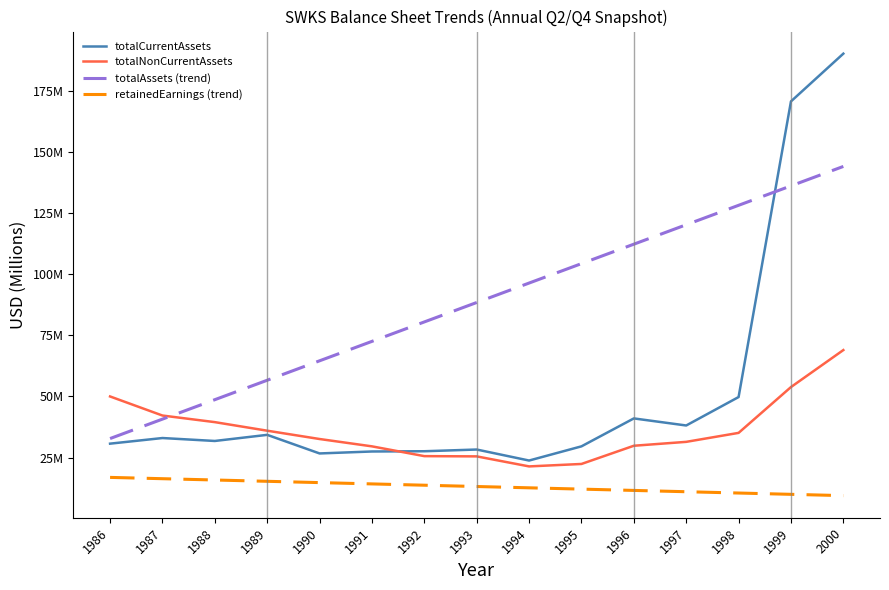

What is the value of the retainedEarnings (trend) point at the 7th from the left?

13.7